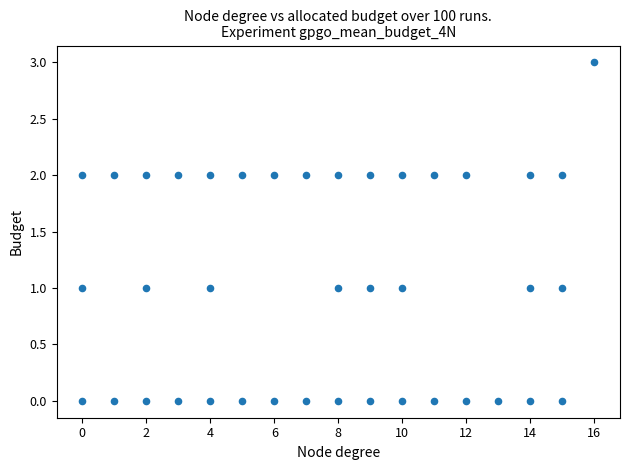

What is the range of X values (max minus min)?

16